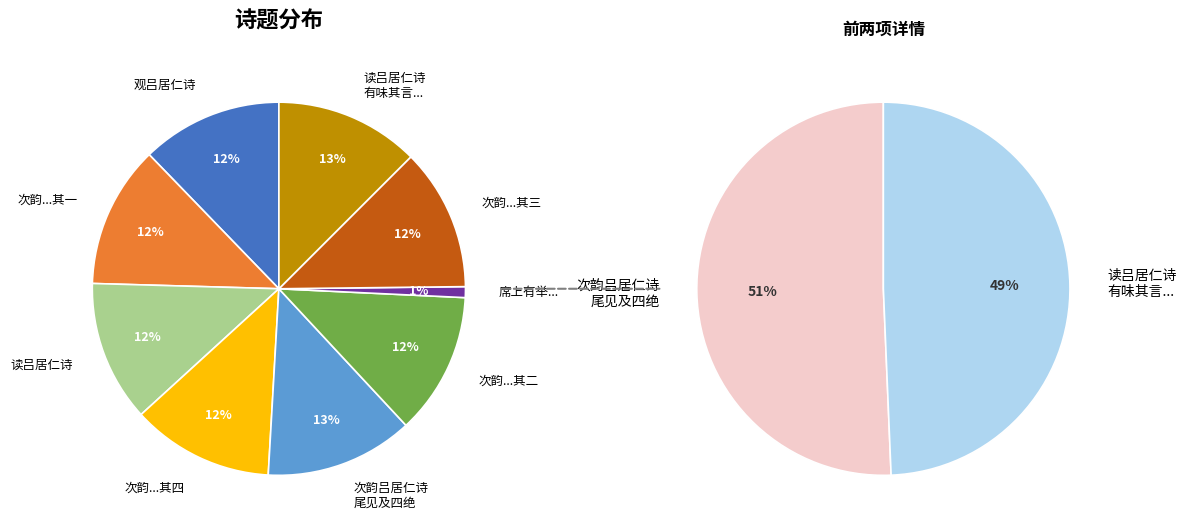

The 次韵吕居仁诗尾见及四绝 其二 slice represents 12% of the pie. True or false?

True